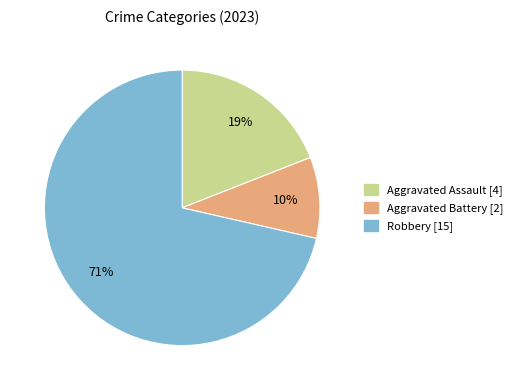

Count the number of slices in the pie.

3